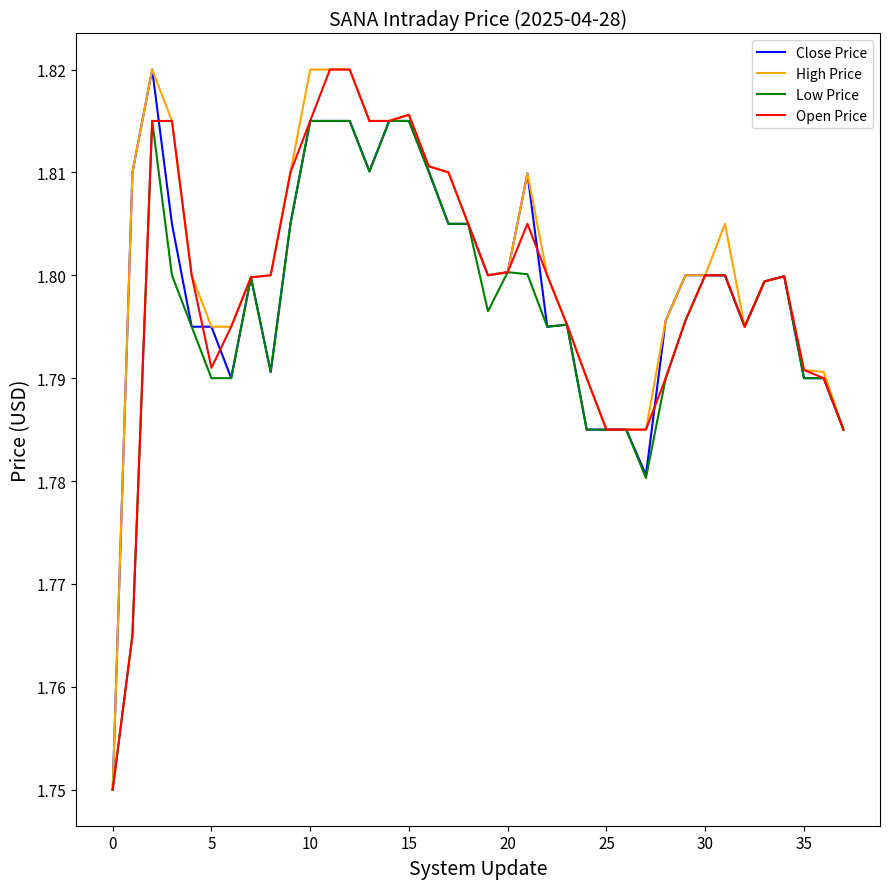

How many Open Price values are between 1 and 2?

38